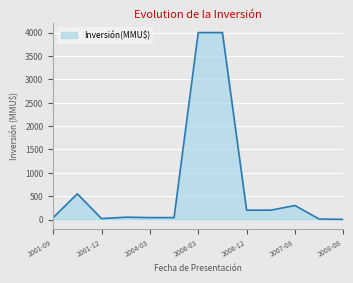

What is the greatest value displayed?

4000.0